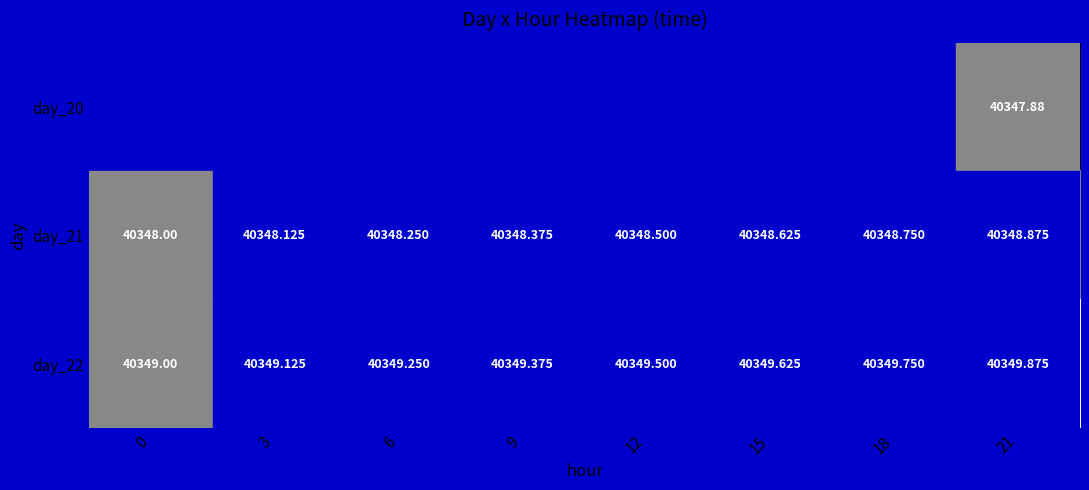

Is the value of day_20 at 21 greater than the value of day_22 at 3?

No